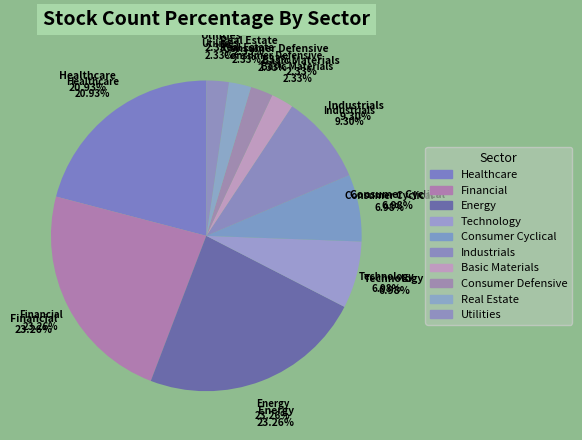

How many segments does this pie chart have?

10